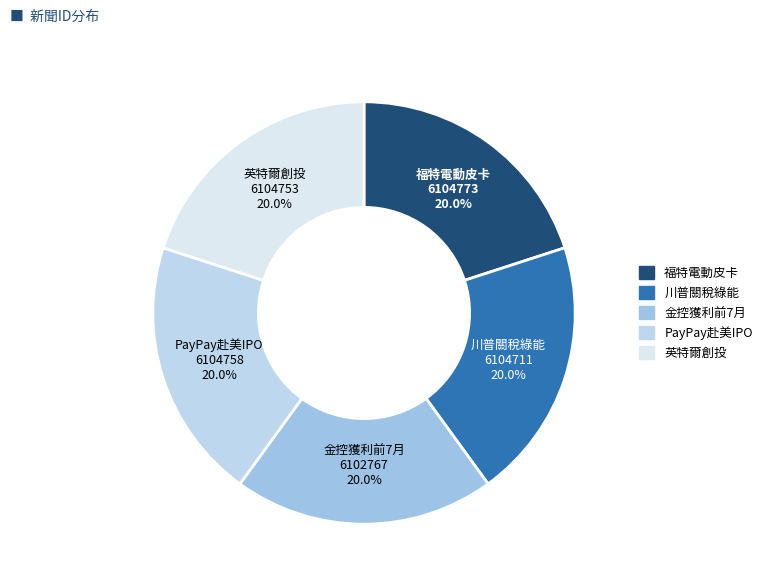

How many slices are in this pie chart?

5